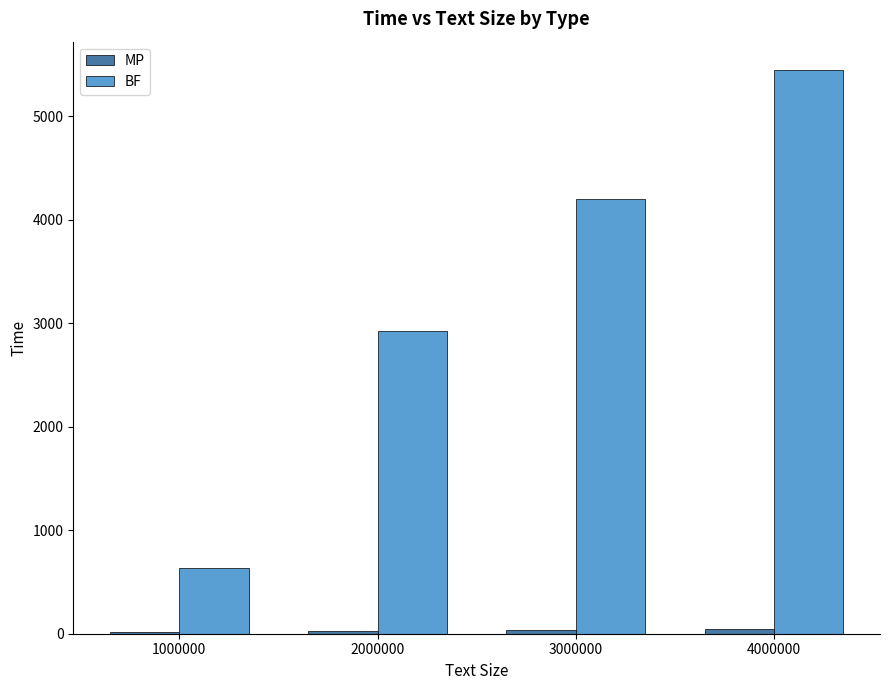

What is the sum of the BF values at 3000000 and 2000000?

7121